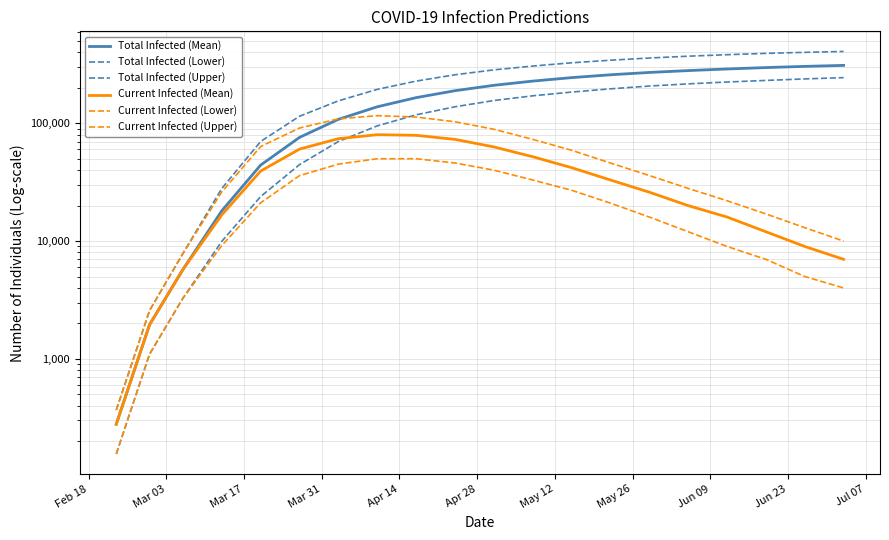

True or false: Total Infected (Upper) and Total Infected (Mean) cross at least once.

False